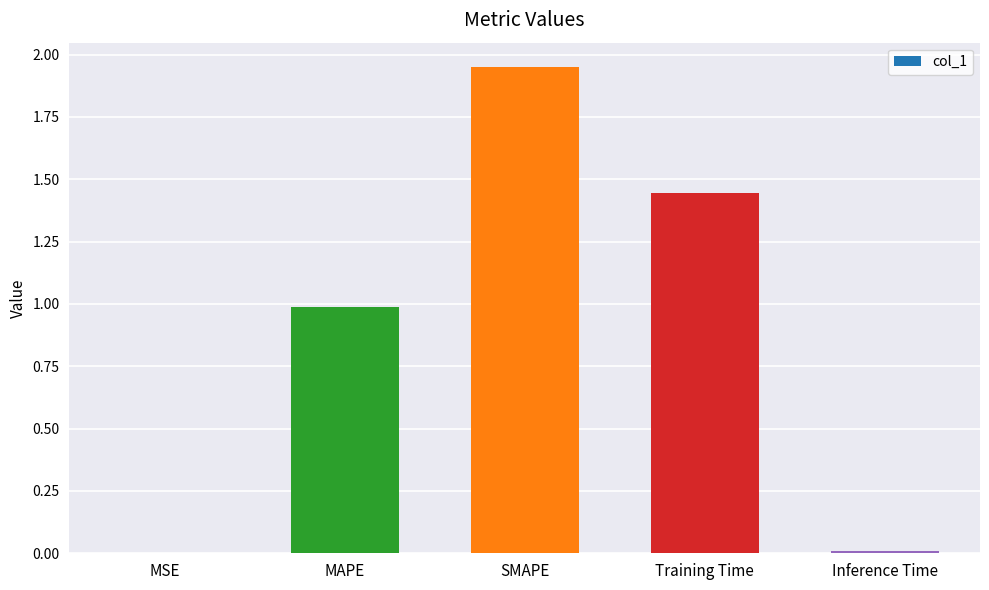

True or false: the data shows 0.0 at Inference Time.

True